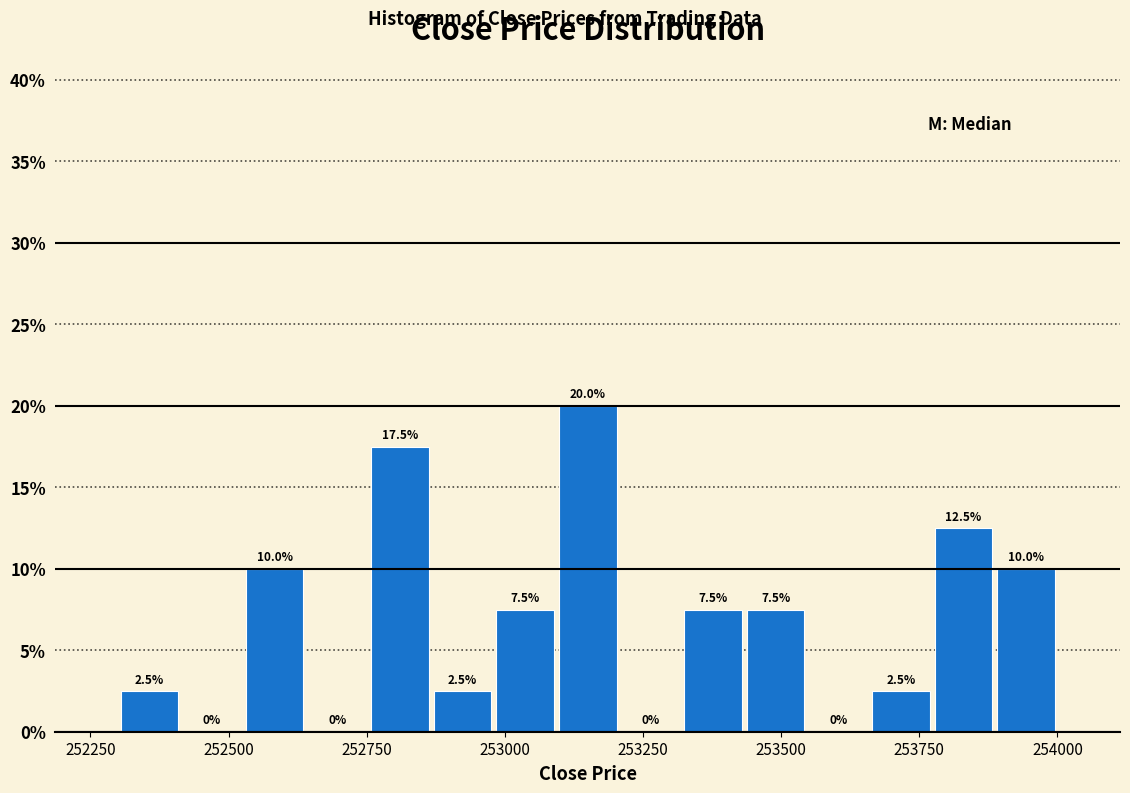

Around what value on the x-axis is the tallest bar? Give the approximate position of its centre, as read against the axis.

253150